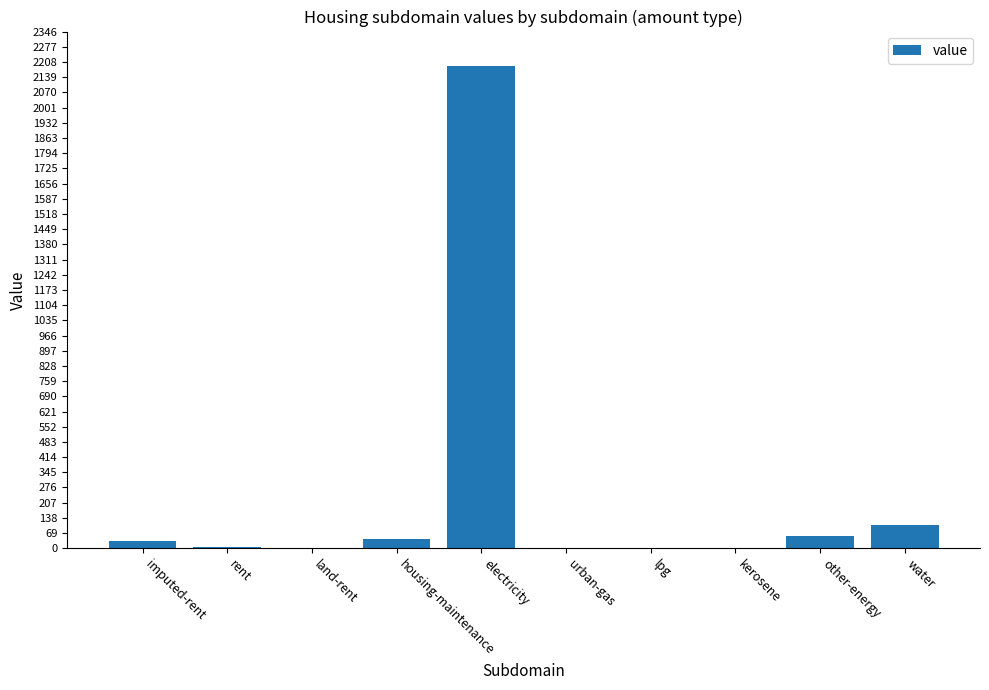

What is the sum of all values?

2430.9